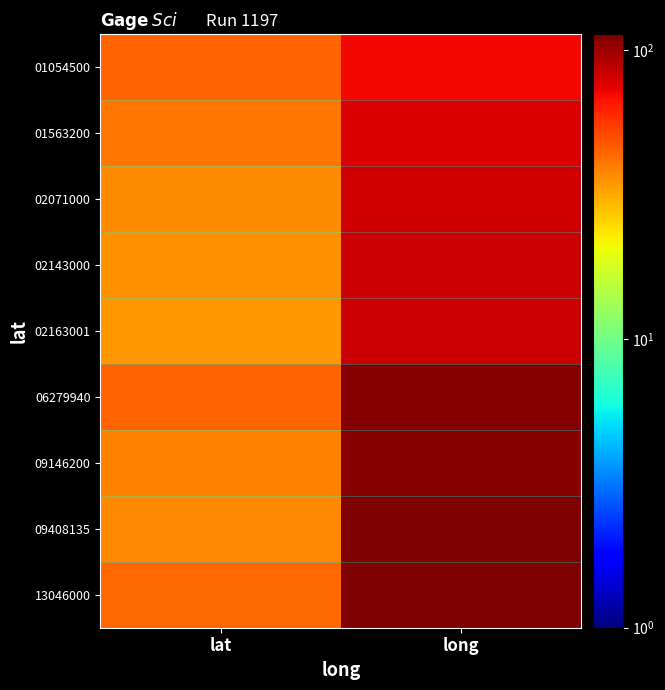

What is the spread (max minus min) of values at long?

42.8